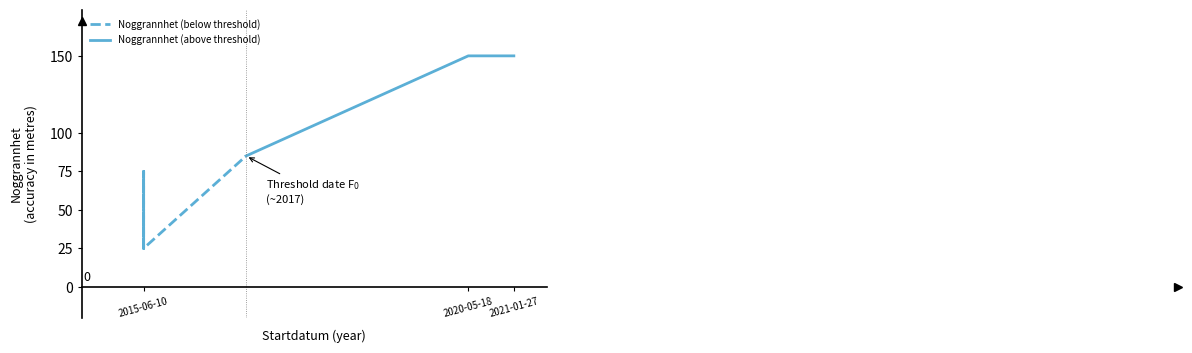

True or false: Noggrannhet (above threshold) has a value of 221 at 2021-01-27.

False